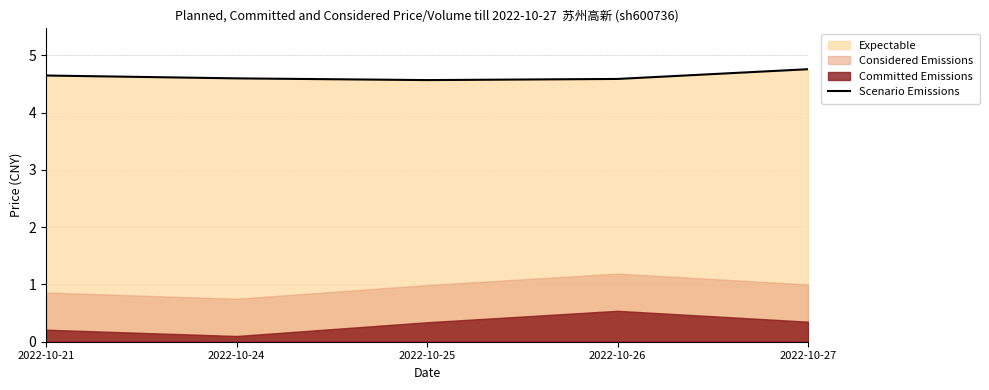

What is the greatest value displayed?

4.8